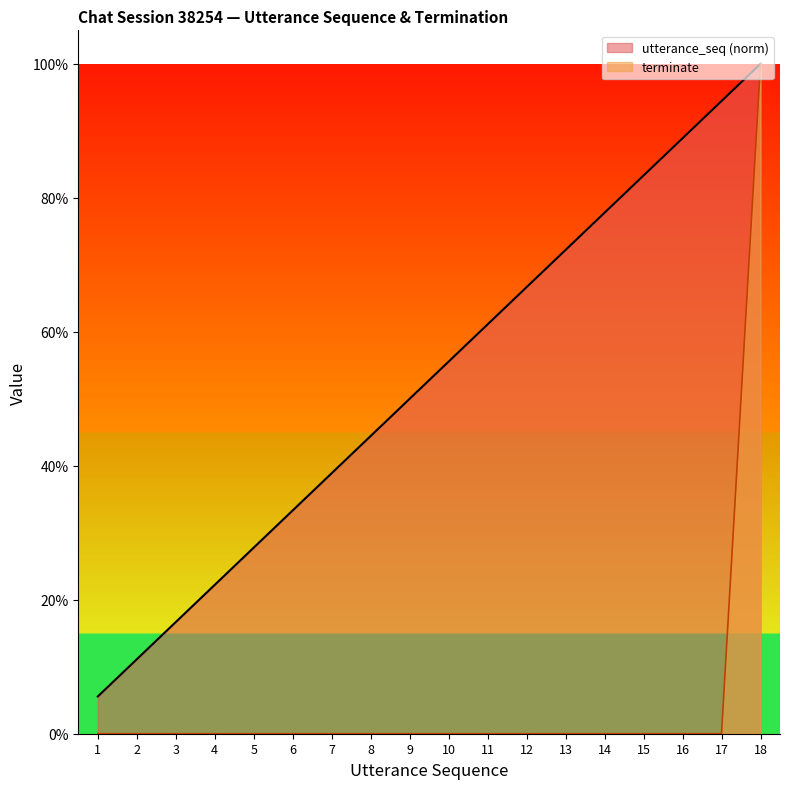

What is the sum of the utterance_seq values at 9 and 6?

0.8